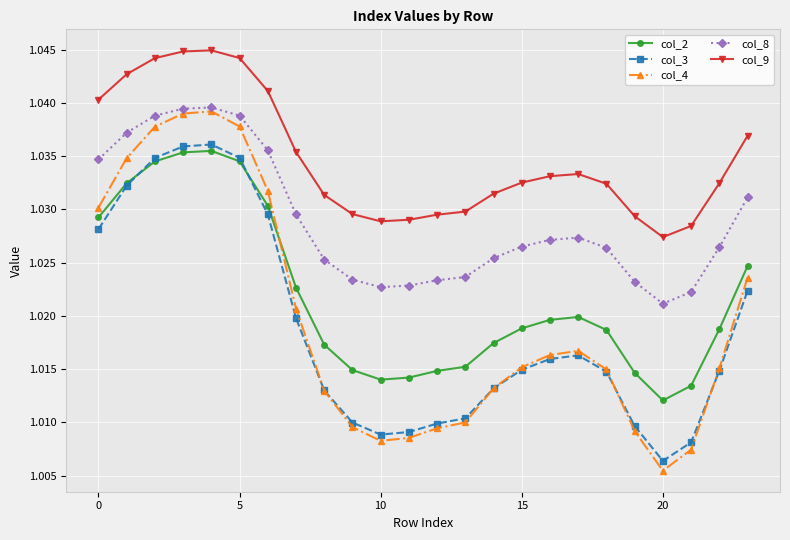

Which series has the largest range (max minus min)?

col_4